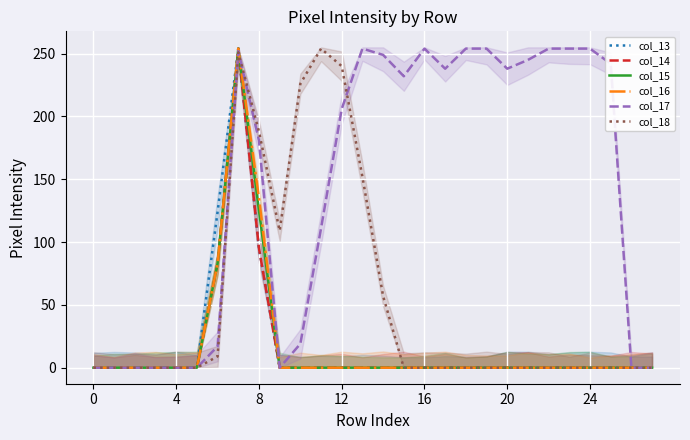

How many series are shown in this chart?

6